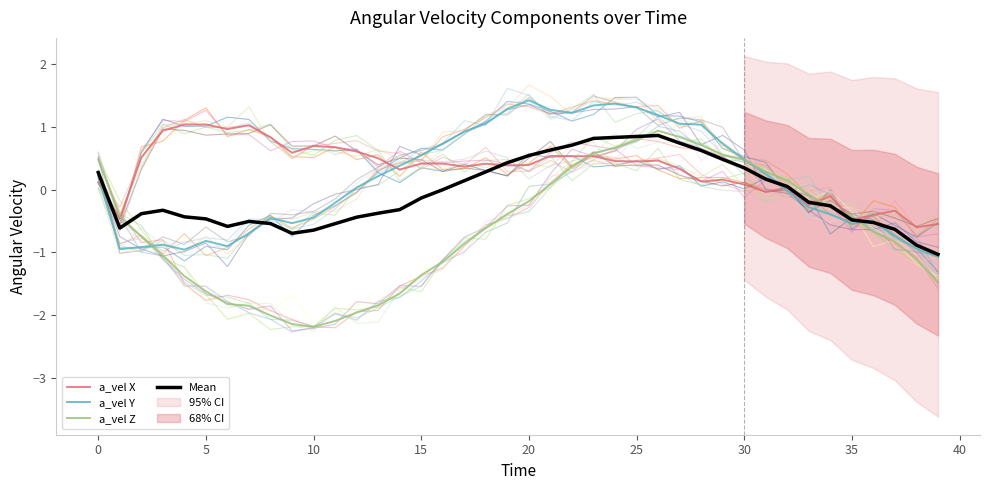

What is the lowest value of the a_vel X series?

-0.6